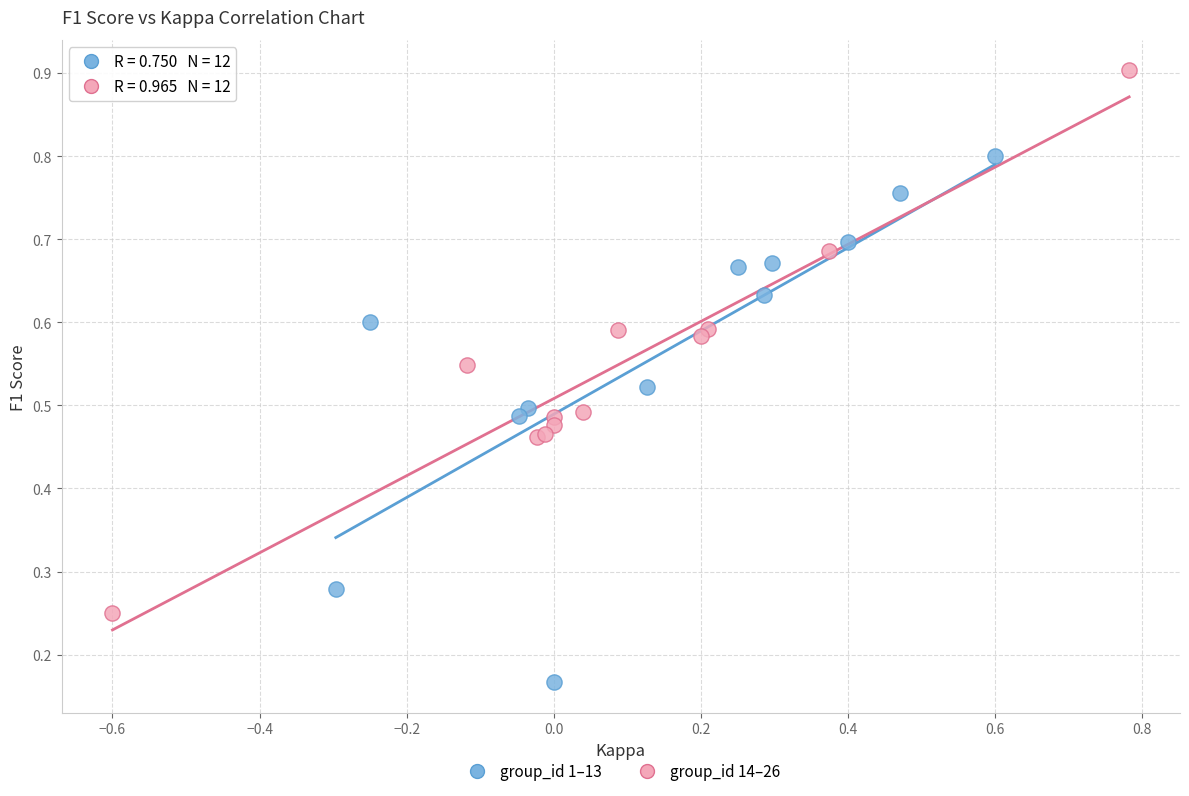

Which series reaches the minimum Y coordinate?

group_id 1–13